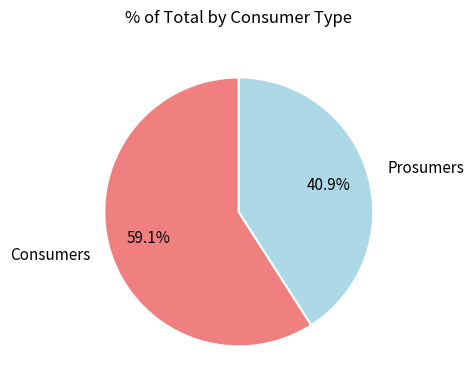

Is it true that Prosumers is 41% of the pie?

True